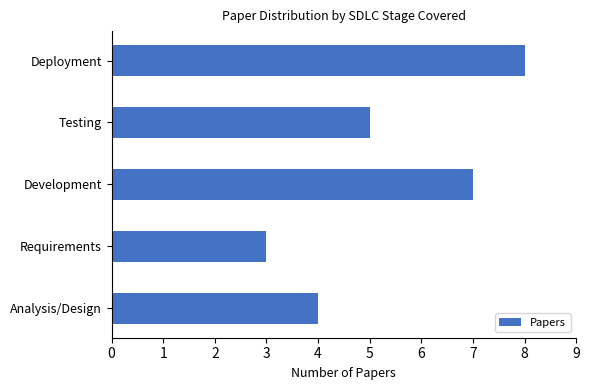

How many data points does each series have?

5